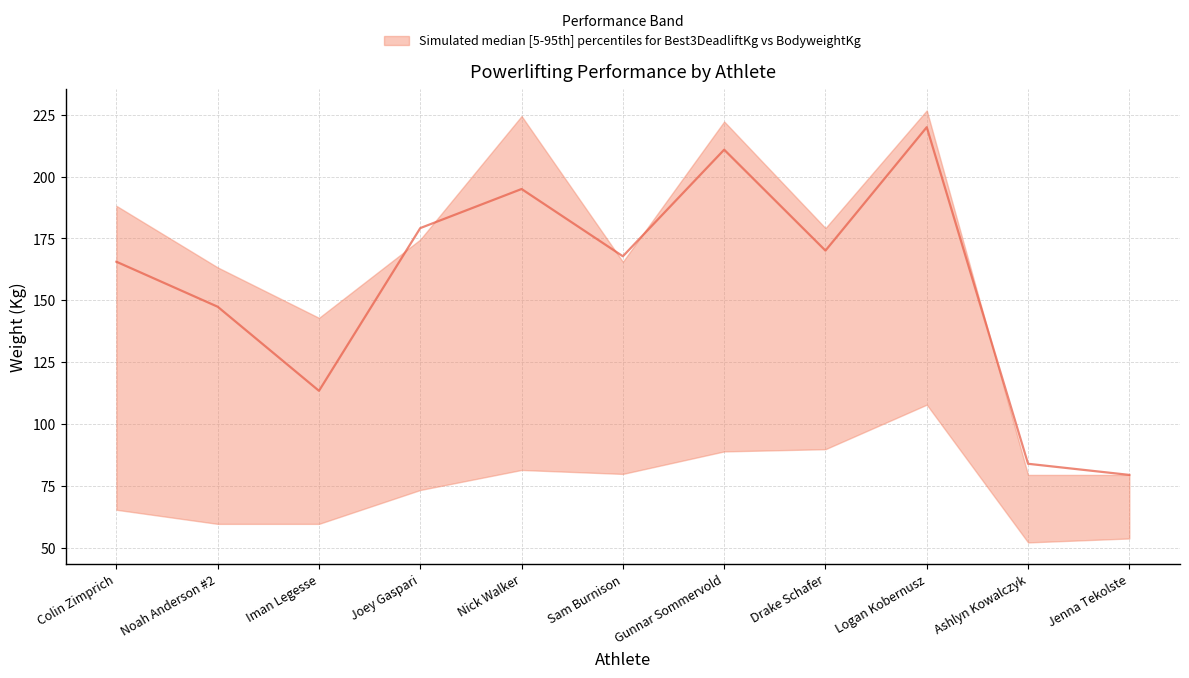

Reading right to left, transcribe all the data shown in this chart.

79.4	83.9	220.0	170.1	210.9	167.8	195.0	179.2	113.4	147.4	165.6